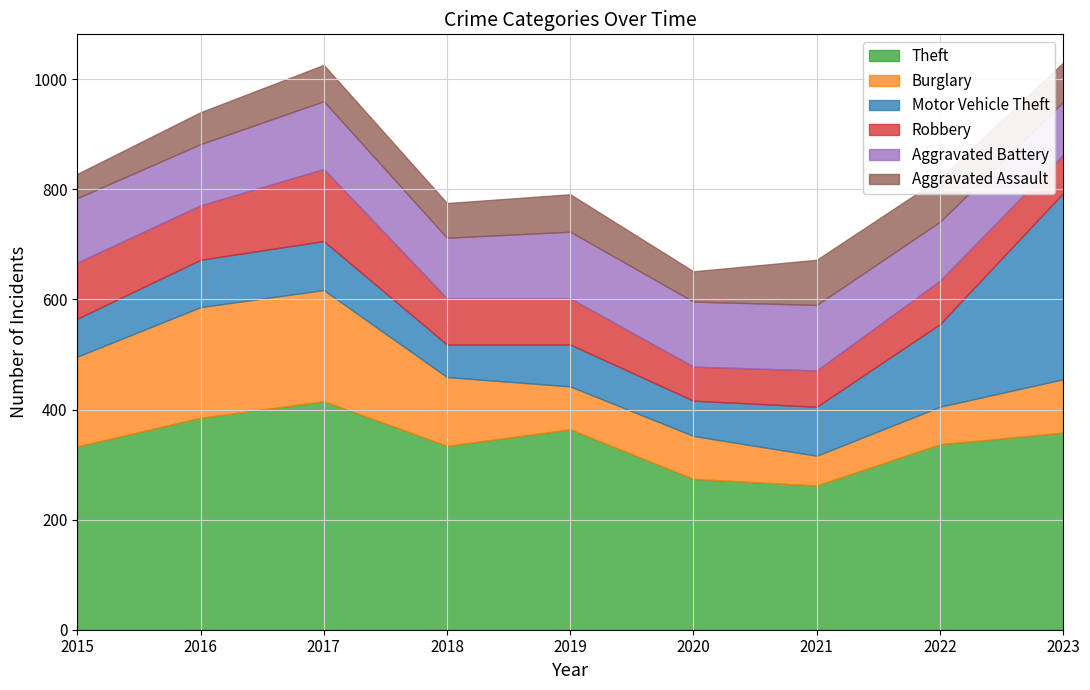

Where is the first local minimum for Burglary?

2021